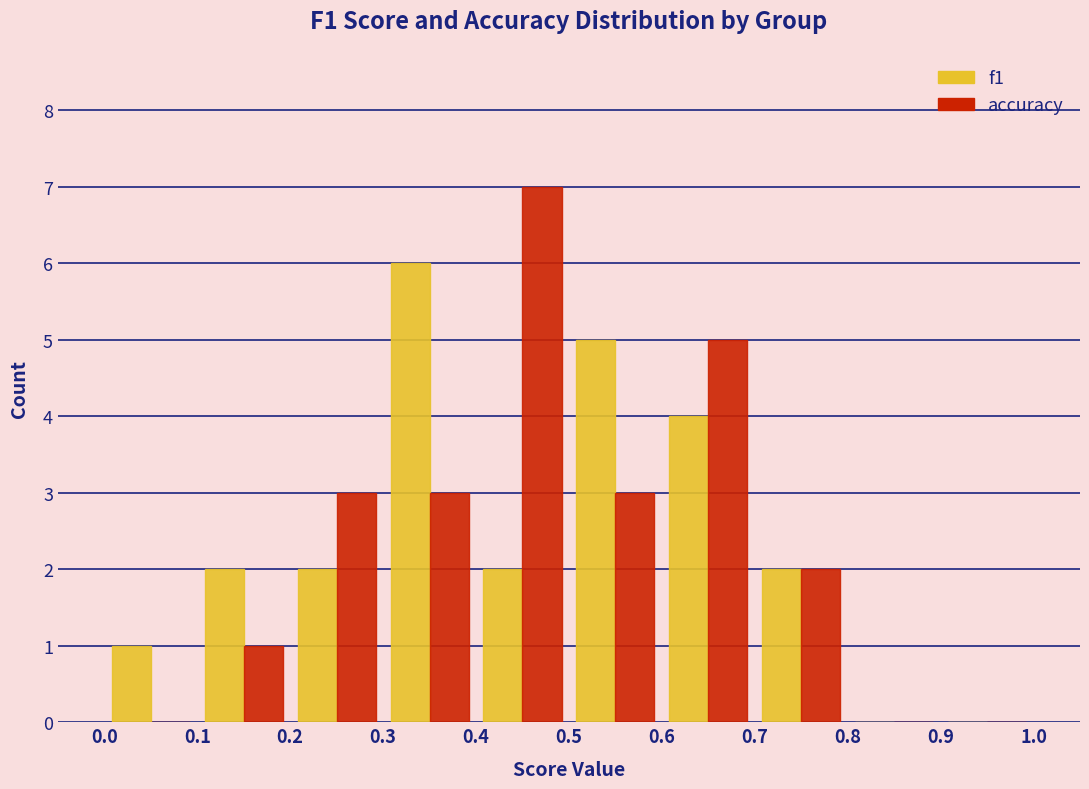

In the f1 series, which range on the x-axis has the tallest bar?

0.3 to 0.4